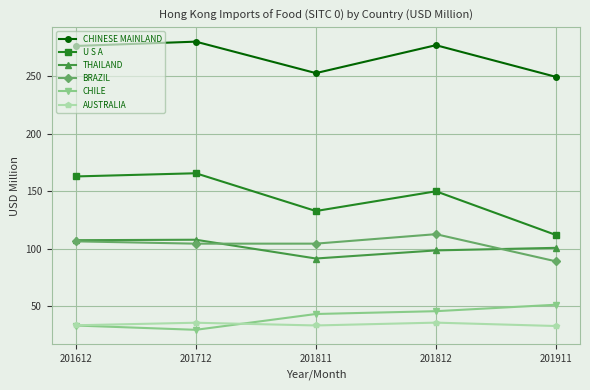

What is the minimum value for CHINESE MAINLAND?

249.3